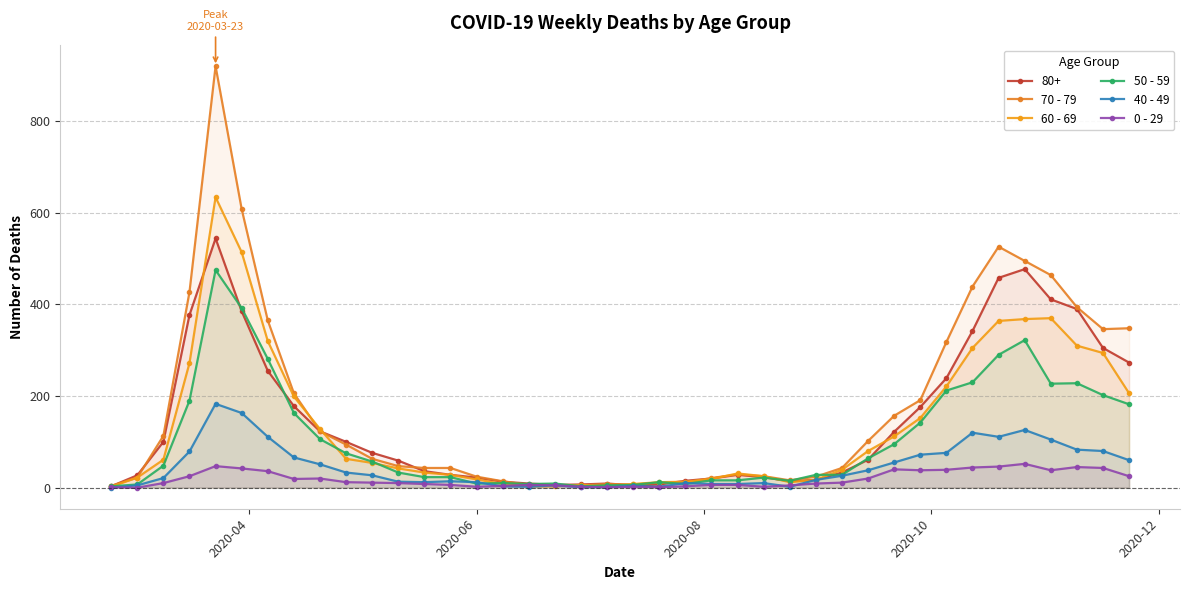

Which series has the largest range (max minus min)?

70 - 79